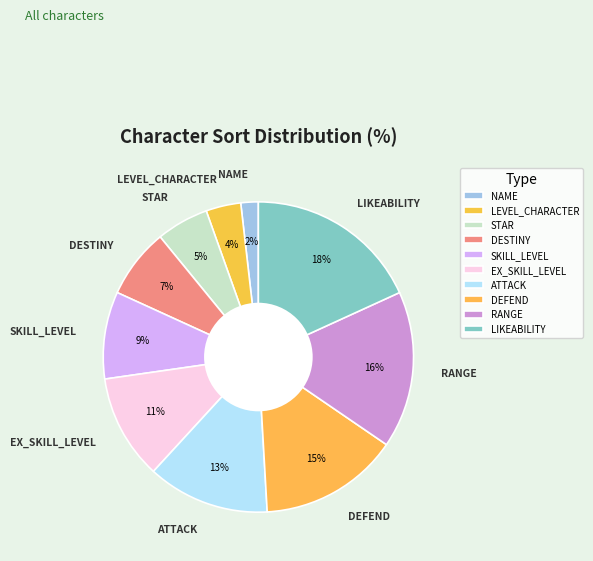

Do ATTACK and SKILL_LEVEL together represent more than half of the pie?

No